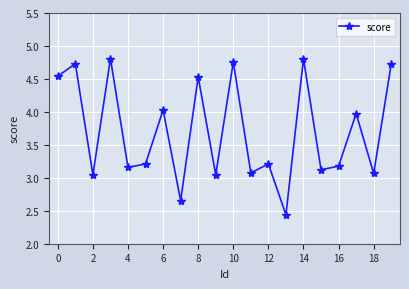

How many points are lower than both their immediate neighbors (excluding endpoints)?

8